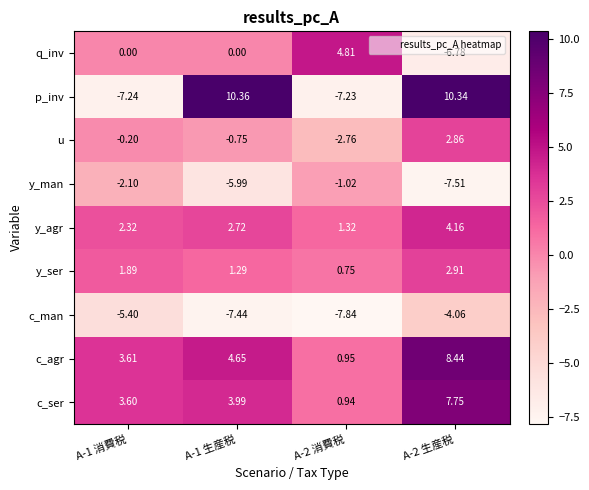

Which series has the widest spread of values?

p_inv